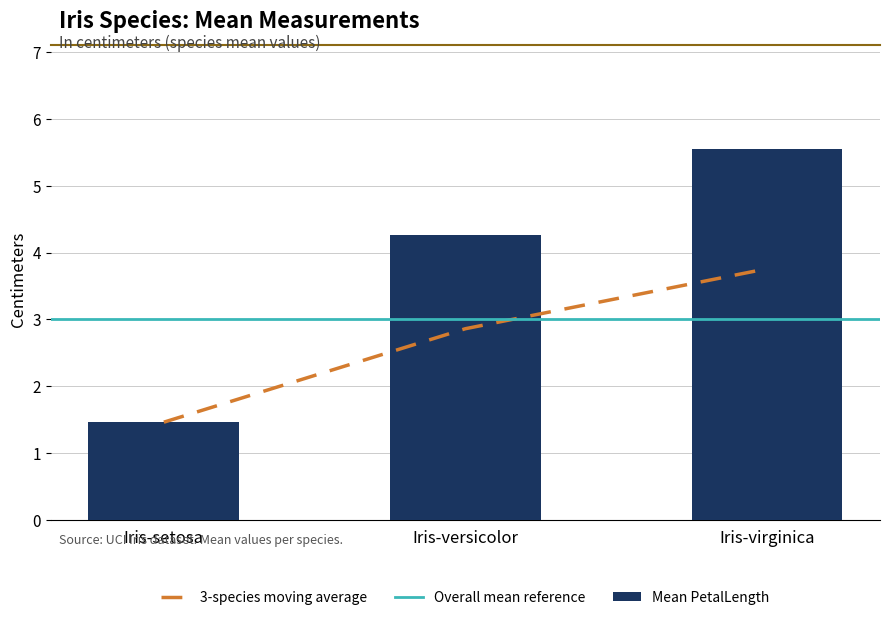

What is the maximum value shown in the chart?

5.6